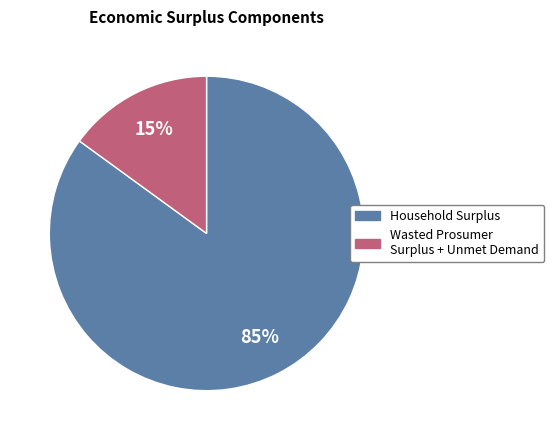

To the nearest percent, what is the difference between the largest and smallest slice percentages?

70%